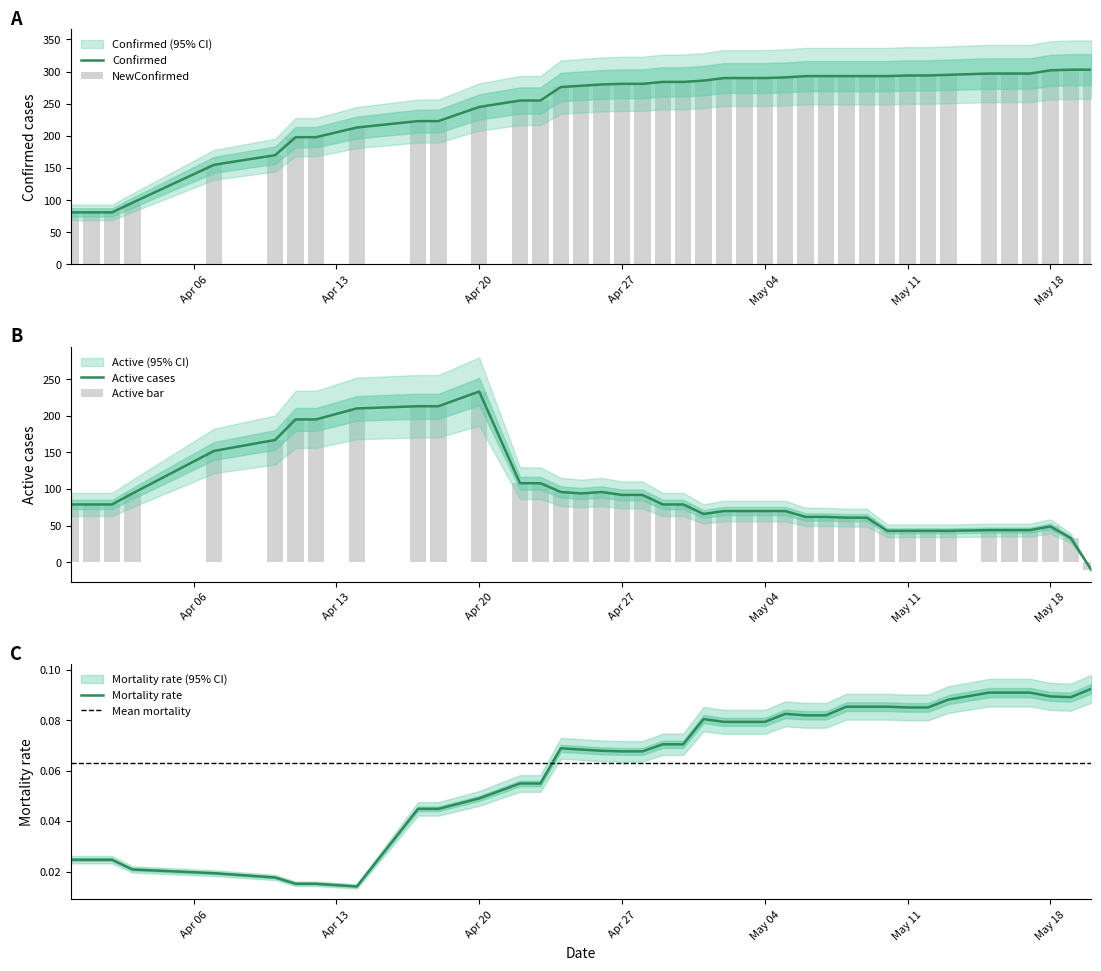

What is the label of the 3rd bar from the left?

2020-04-02